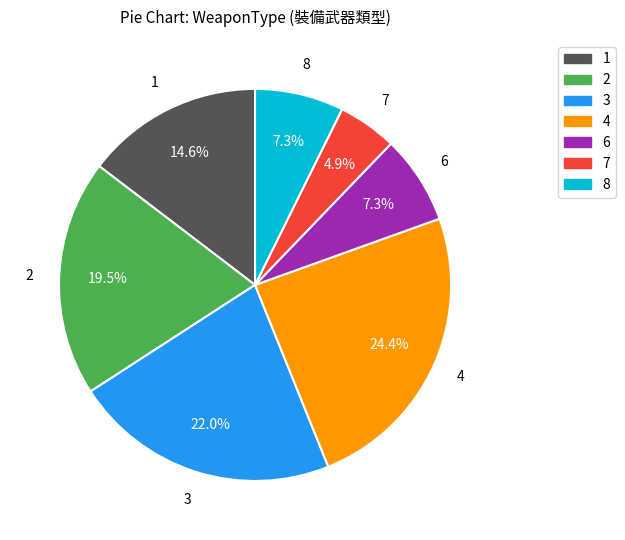

To the nearest percent, what is the combined percentage of 3 and 7?

27%